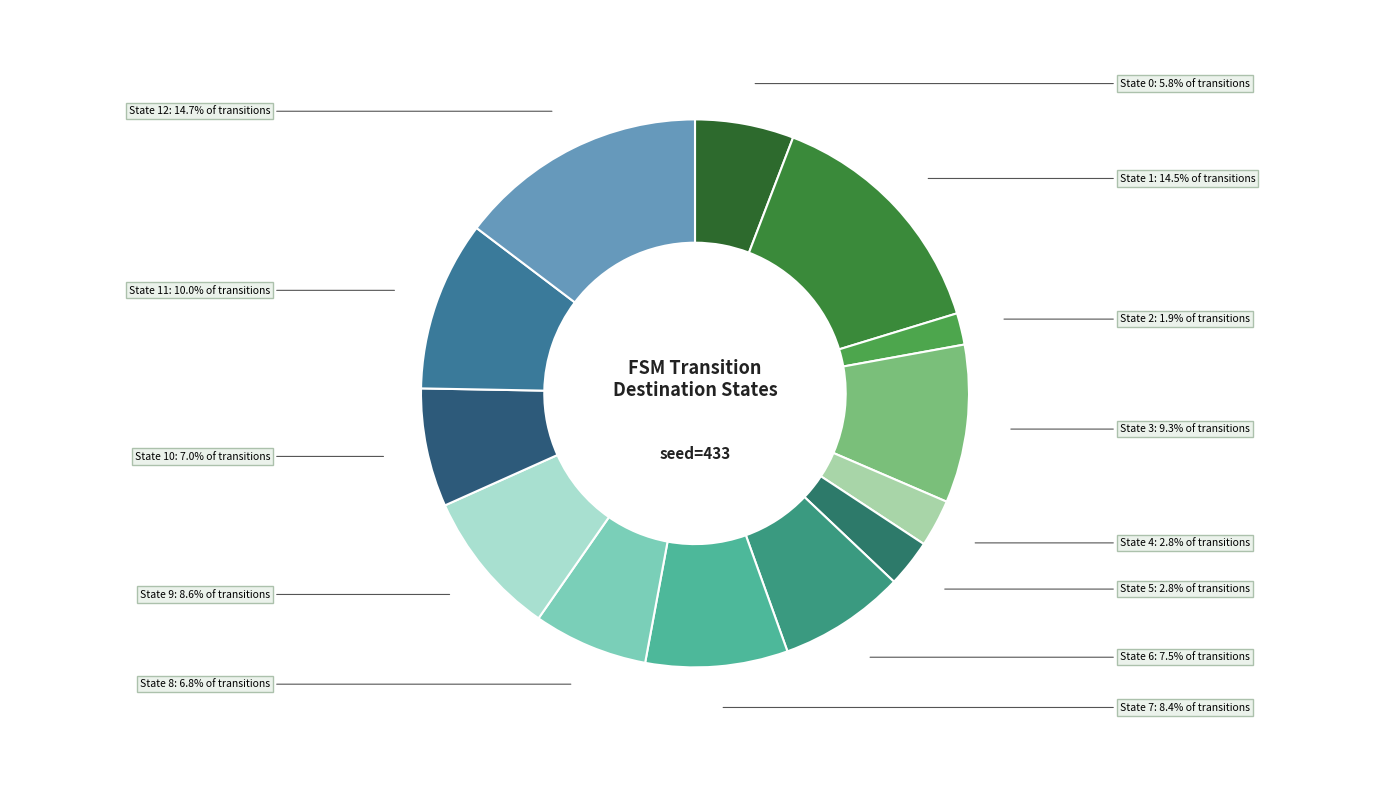

Is there any slice that represents more than half of the pie?

No